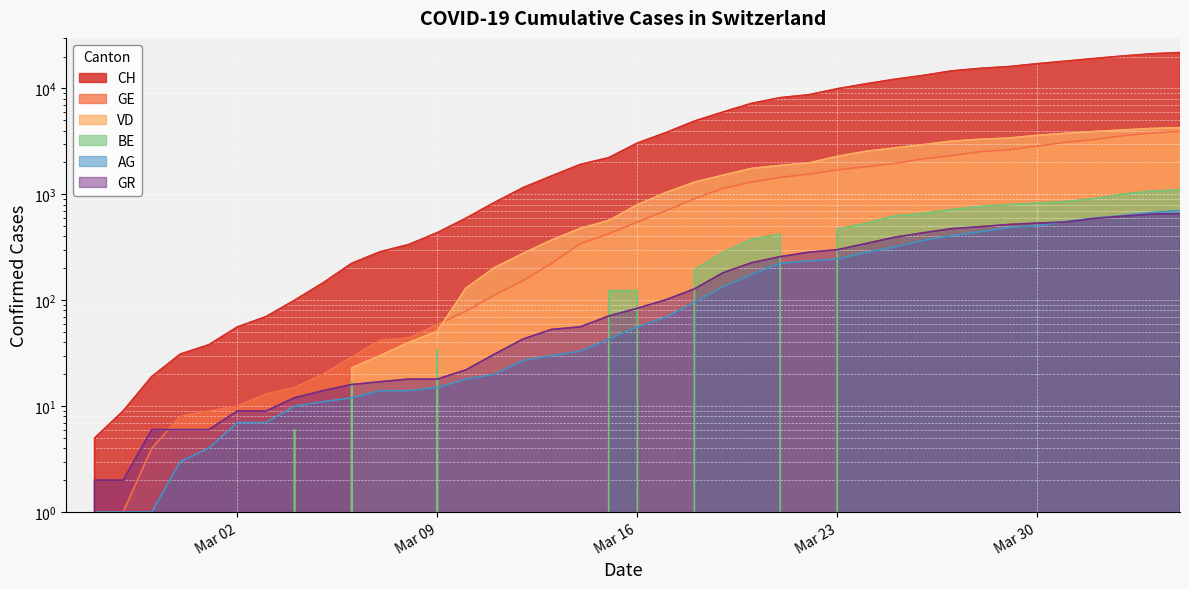

True or false: CH and VD cross at least once.

False